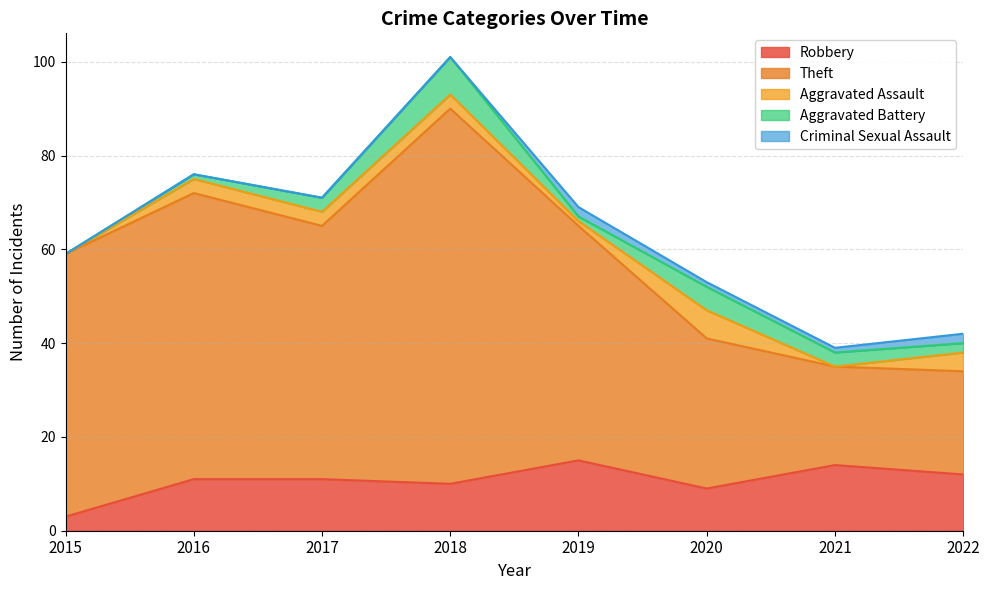

What value does the Criminal Sexual Assault series have at 2021?

1